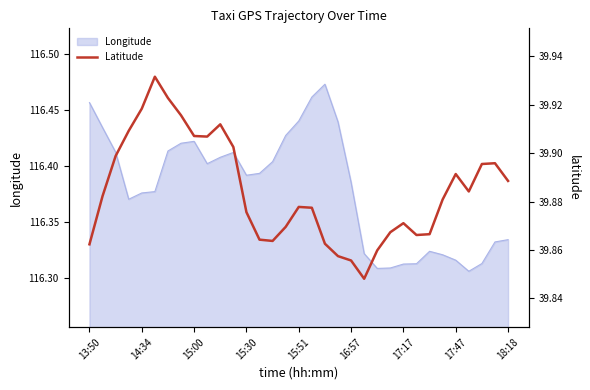

True or false: Longitude has a value of 165.8 at 17:17.

False